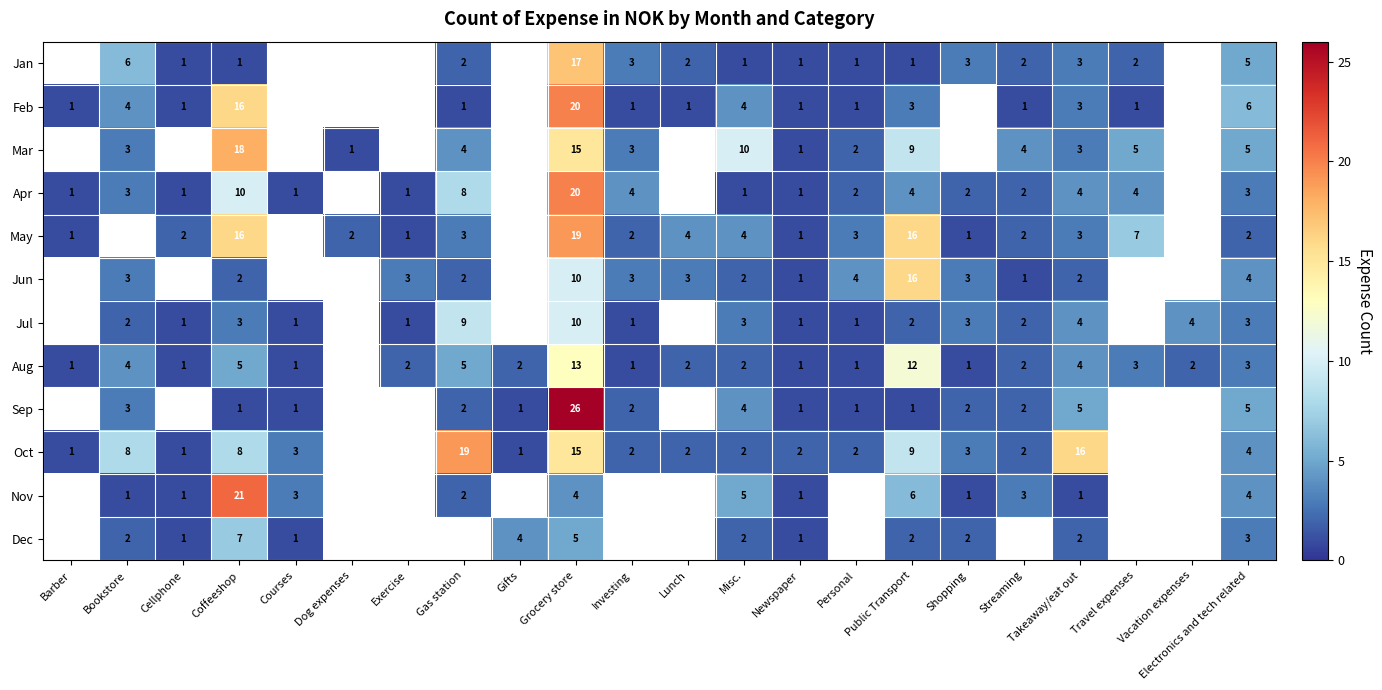

What is the sum of the Dec values at Grocery store and Gifts?

9